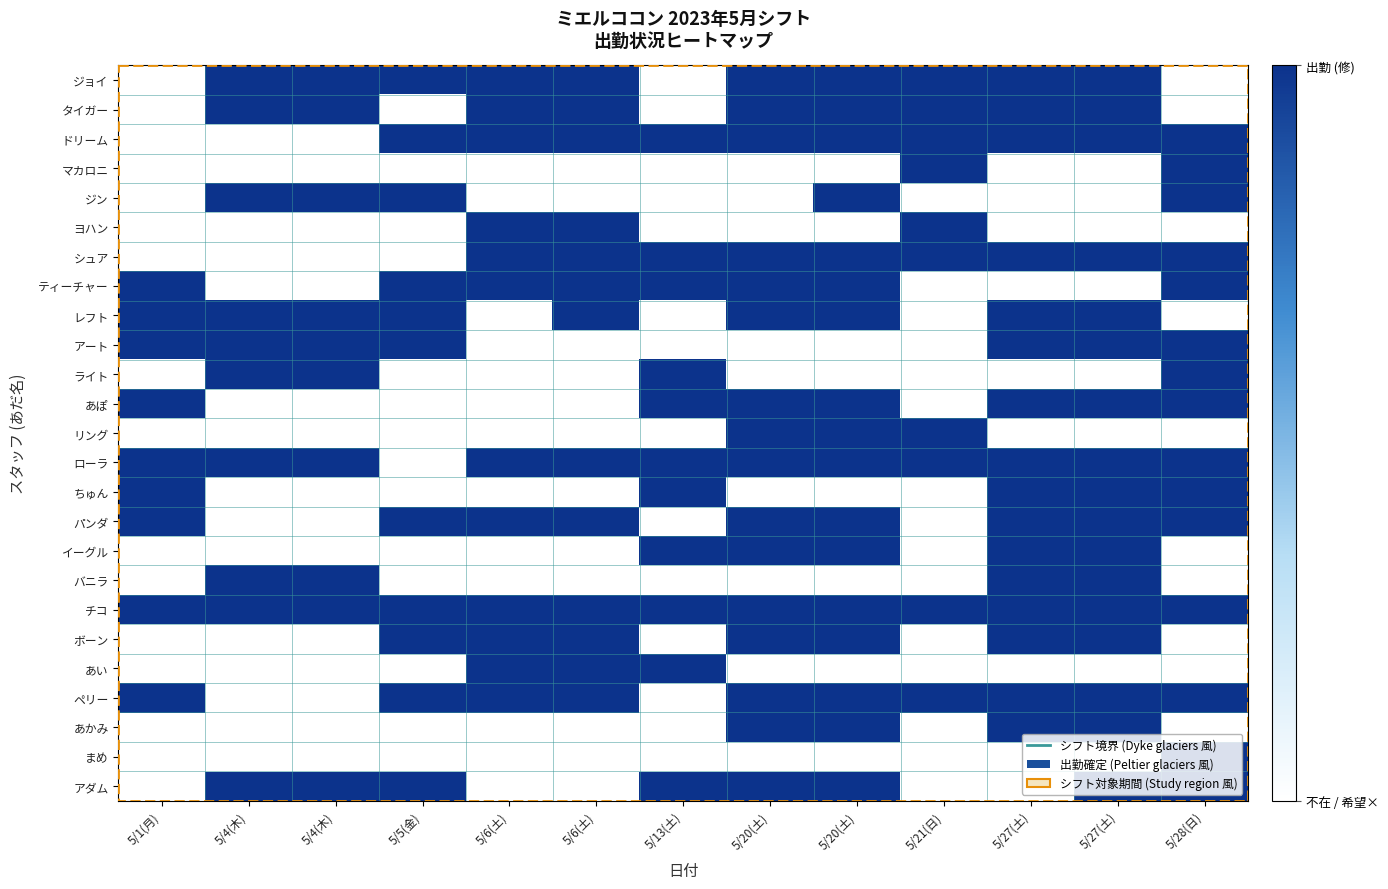

At 5/5(金), list the series in order from largest to smallest.

ジョイ, ドリーム, ジン, ティーチャー, レフト, アート, パンダ, チコ, ボーン, ペリー, アダム, タイガー, マカロニ, ヨハン, シュア, ライト, あぽ, リング, ローラ, ちゅん, イーグル, バニラ, あい, あかみ, まめ